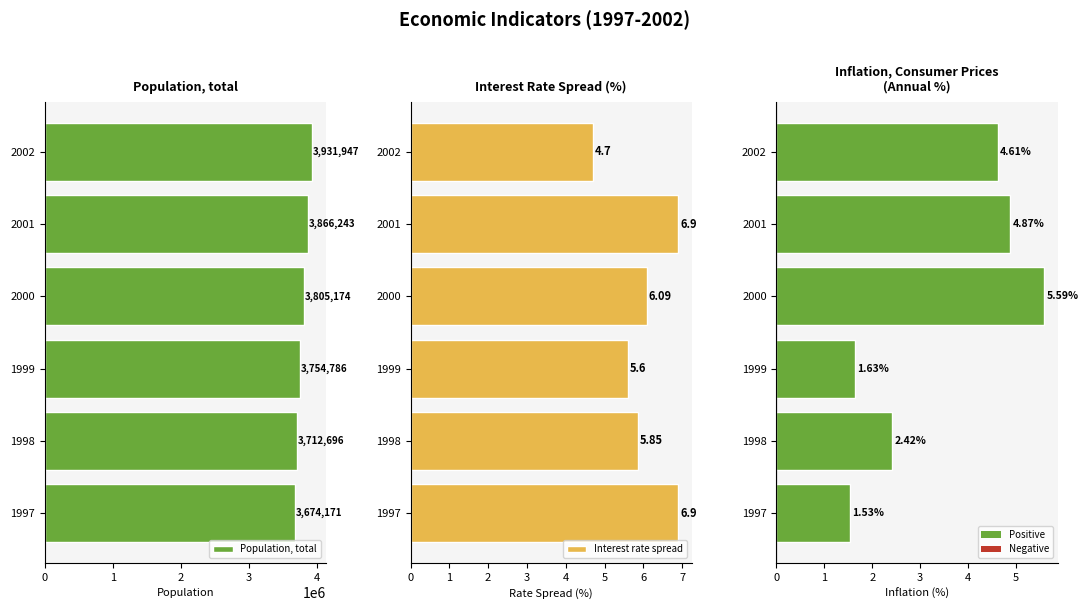

Read the Population, total value at 2001.

3866243.0